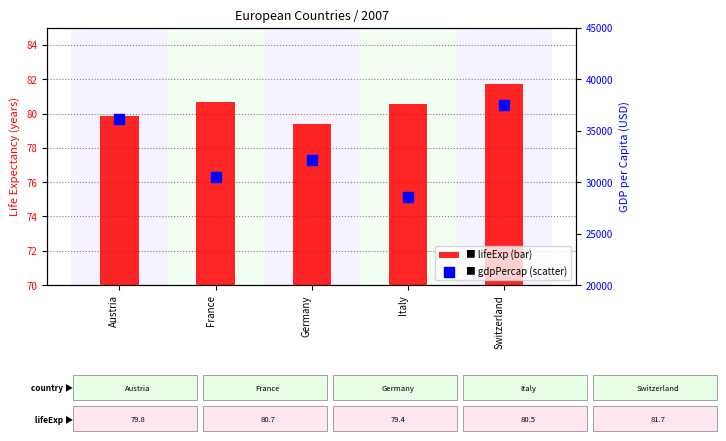

Which series reaches the maximum Y coordinate?

gdpPercap